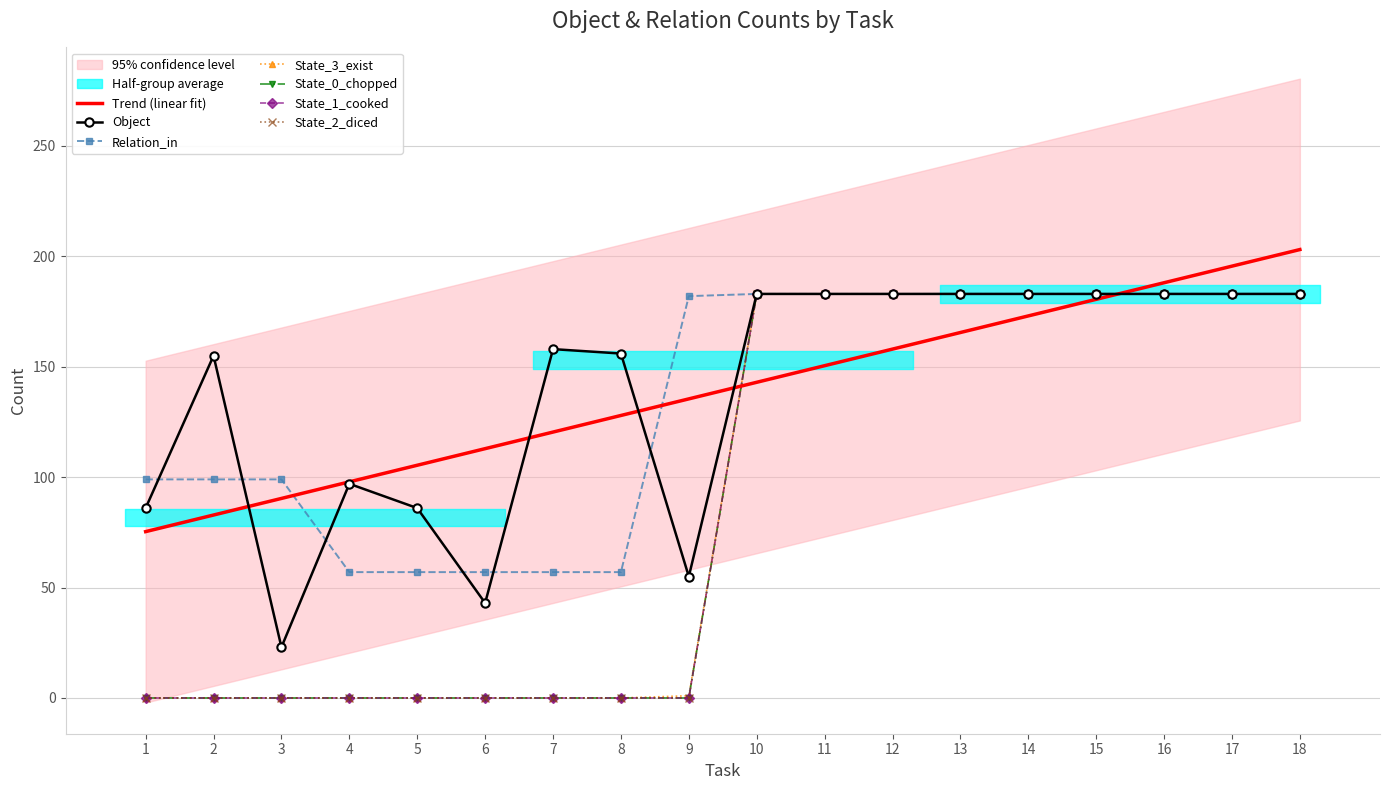

Is it true that Relation_in equals 183 at 17?

True